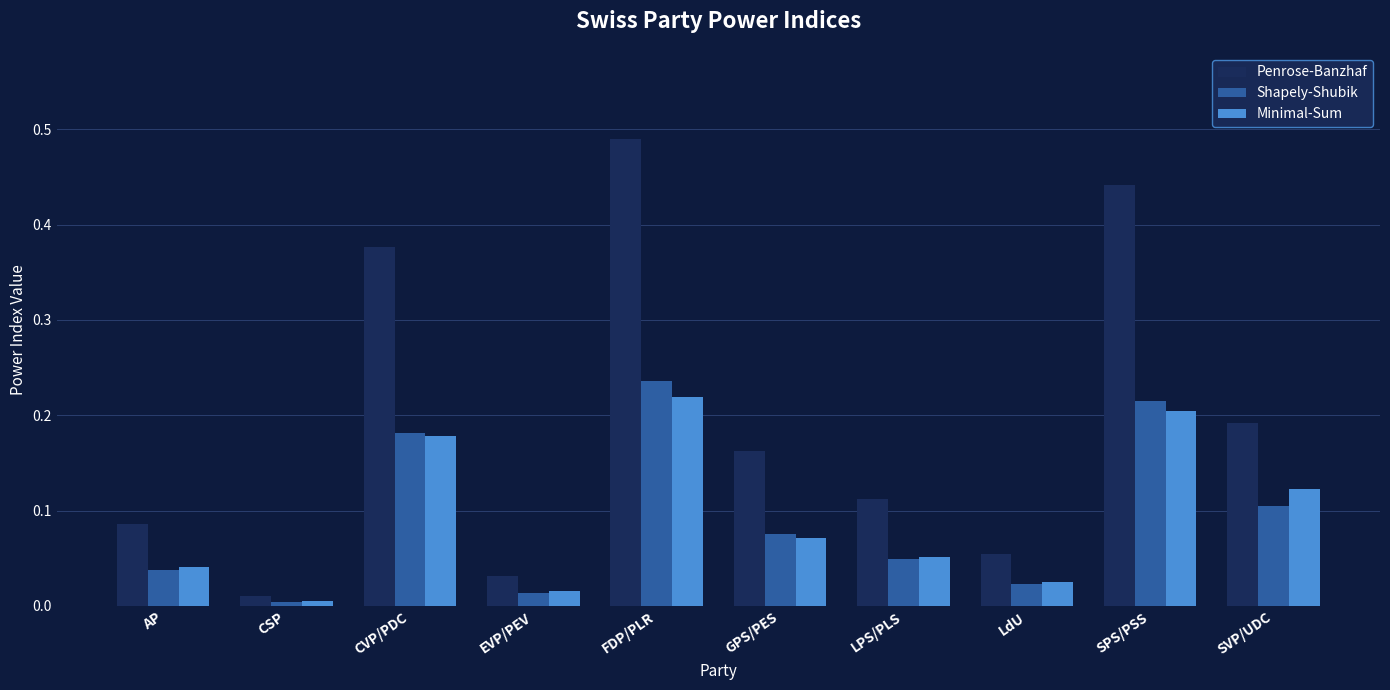

Which category has the highest value in the Penrose-Banzhaf series?

FDP/PLR